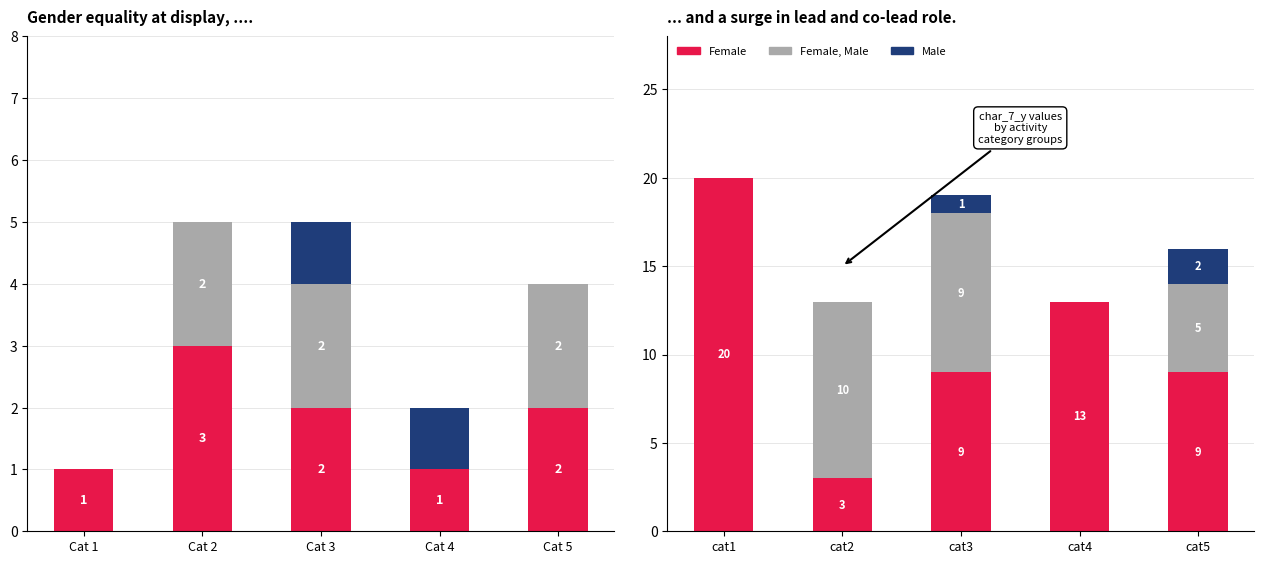

What is the approximate value of Male at cat3?

1